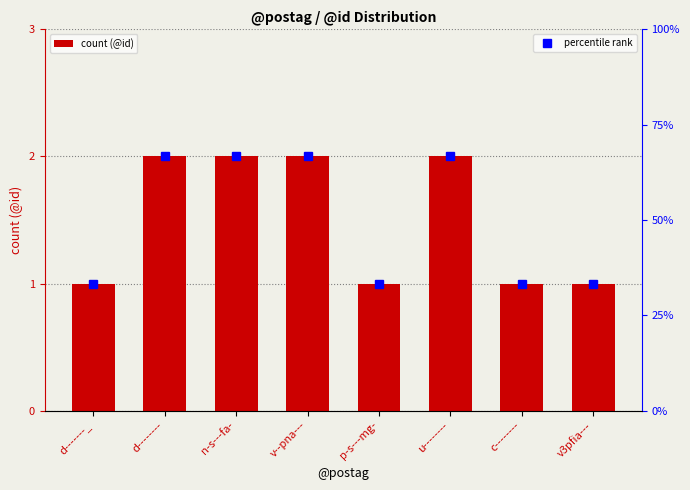

Which label corresponds to the smallest value in the chart?

d-------_